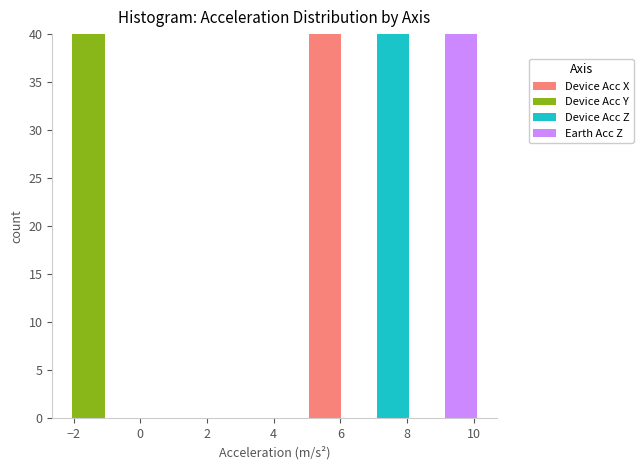

Reading left to right, list every stacked bar in this chart as the range it spans on the x-axis followed by its total height. Neither the bar edges nor the heights are printed on the chart, so give them approximately, as read against the axes.

-2.0 to -1.0: 40
-1.0 to 0.0: 0
0.0 to 1.0: 0
1.0 to 2.0: 0
2.0 to 3.0: 0
3.0 to 4.0: 0
4.0 to 5.0: 0
5.0 to 6.0: 40
6.0 to 7.0: 0
7.0 to 8.0: 40
8.0 to 9.0: 0
9.0 to 10.2: 40